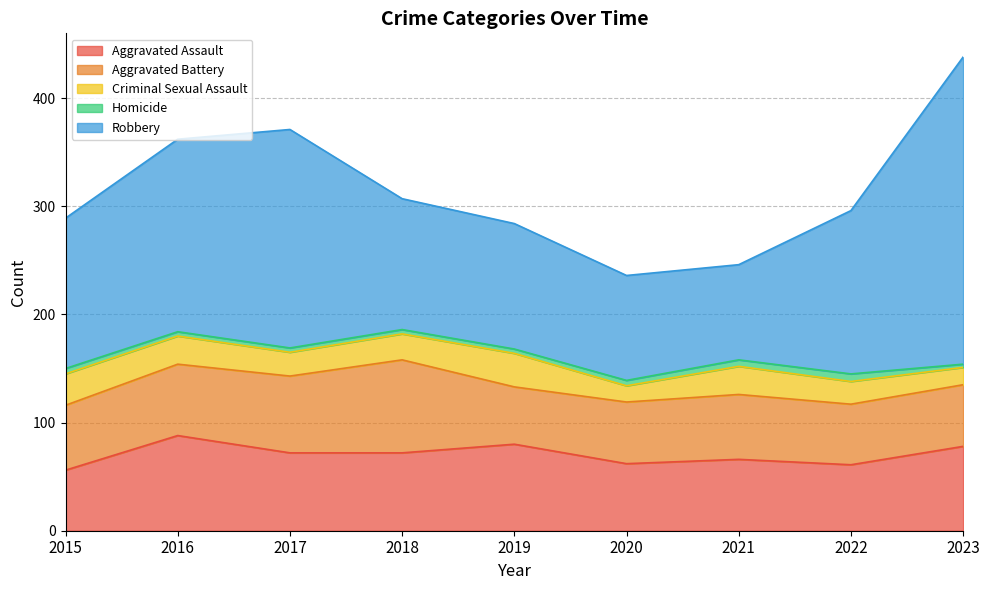

What is the sum of all Aggravated Assault values?

635